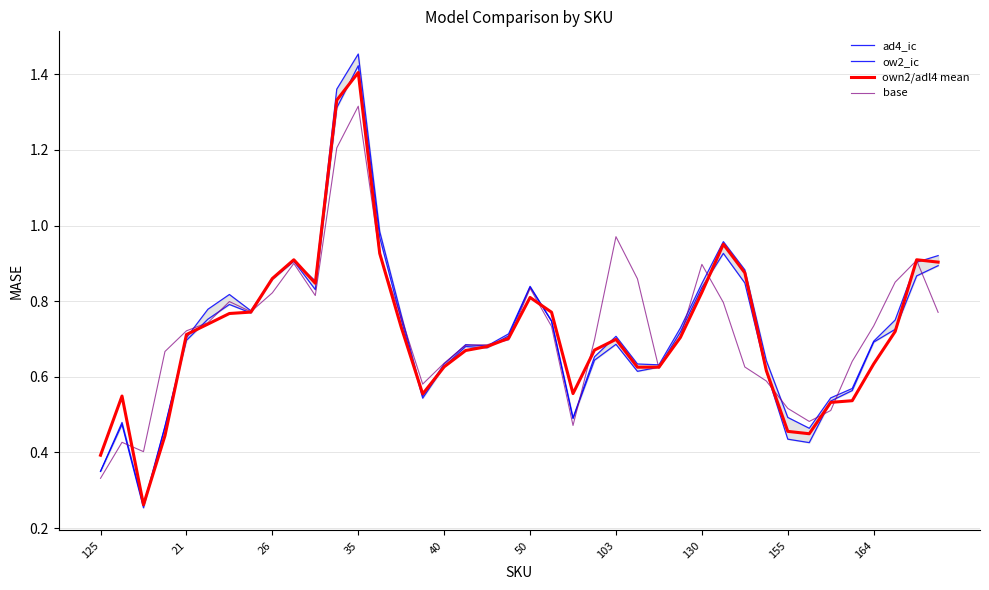

True or false: own2/adl4 mean has more than 1 interior local peaks.

True